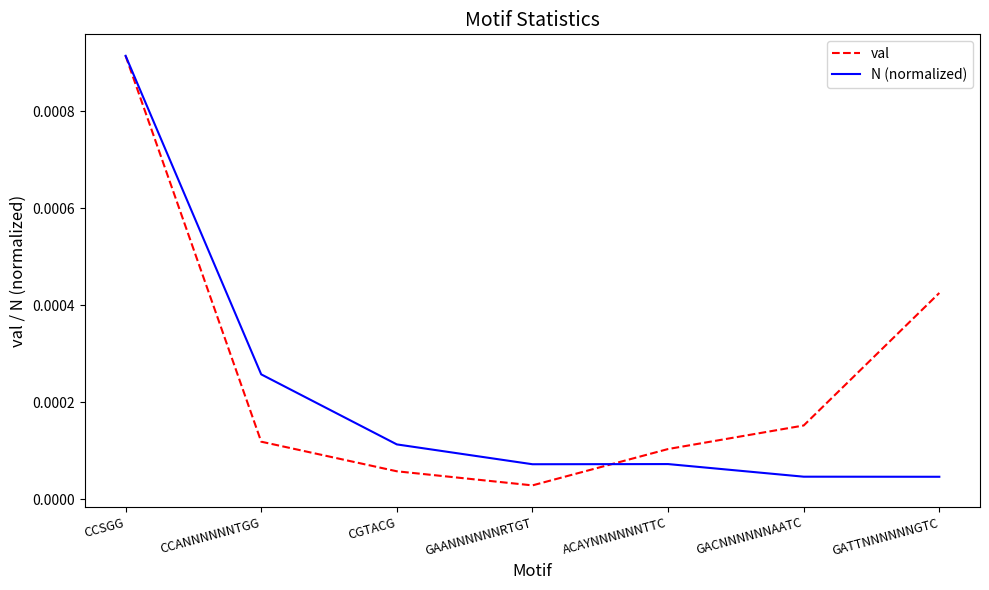

In N (normalized), how many points are higher than both neighbors (excluding endpoints)?

1